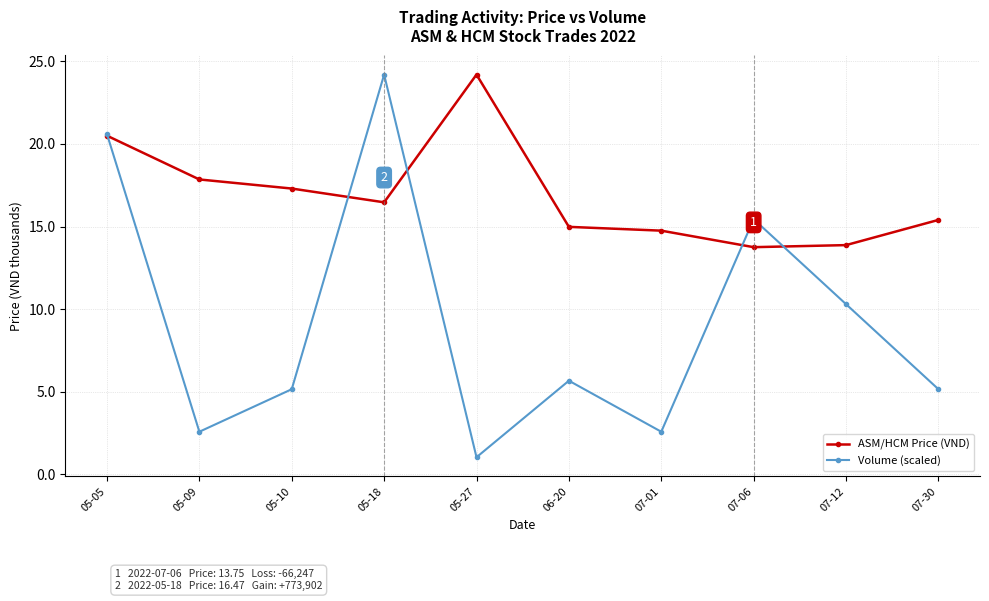

How many values in the ASM/HCM Price (VND) series exceed 16?

5